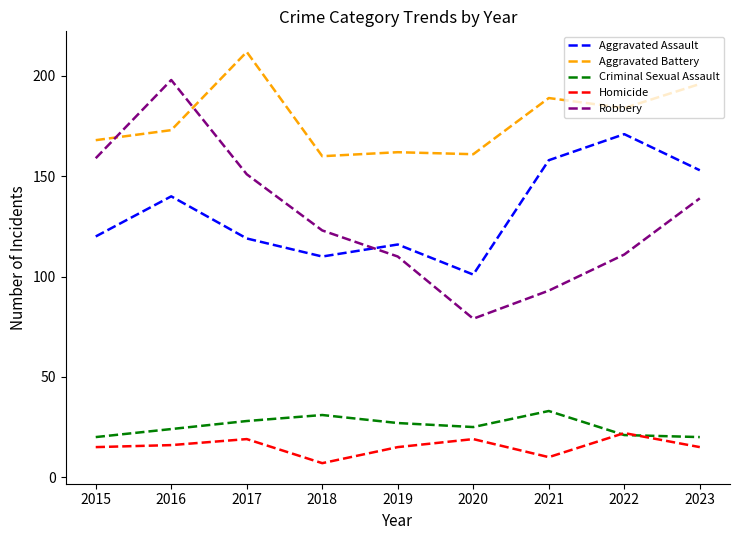

True or false: Aggravated Battery and Aggravated Assault intersect in this chart.

False